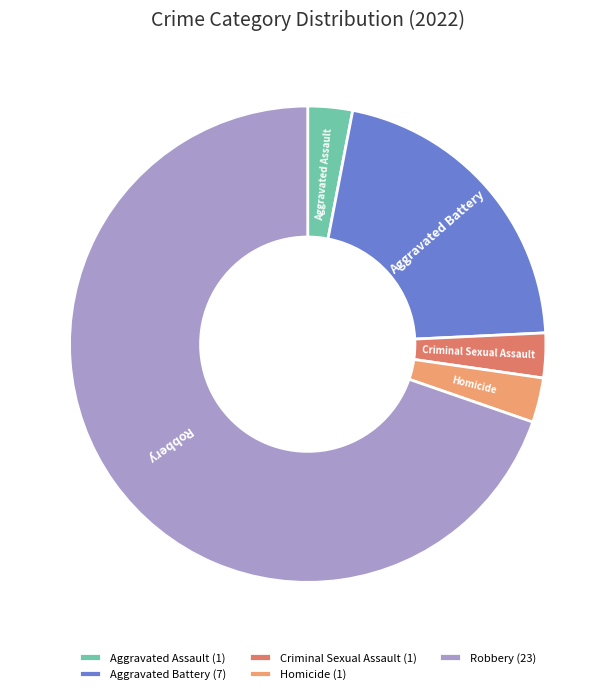

True or false: Homicide accounts for 3% of the total.

True